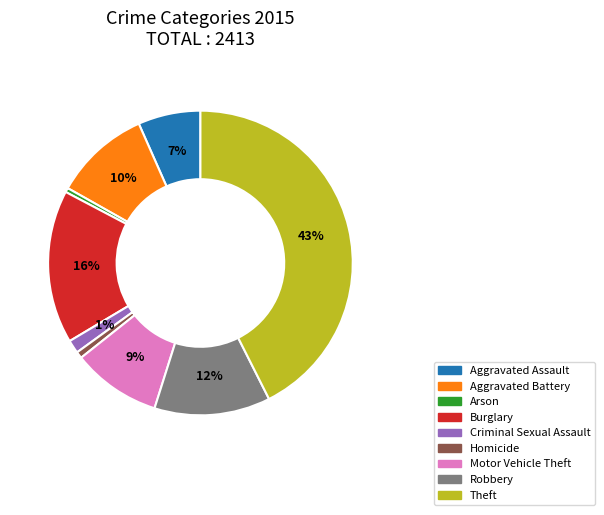

Is it true that Homicide is 11% of the pie?

False